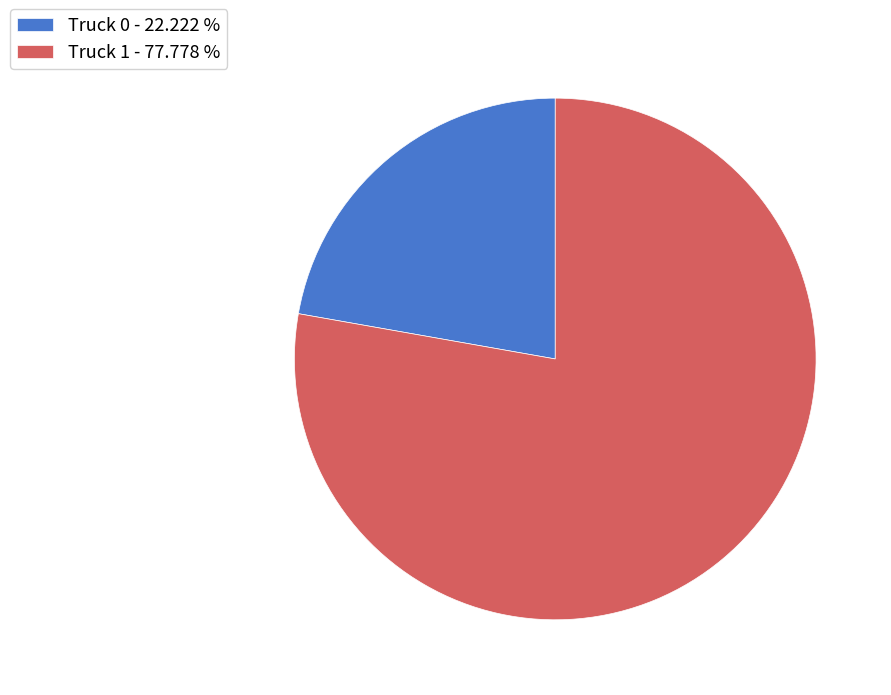

What is the majority slice?

Truck 1